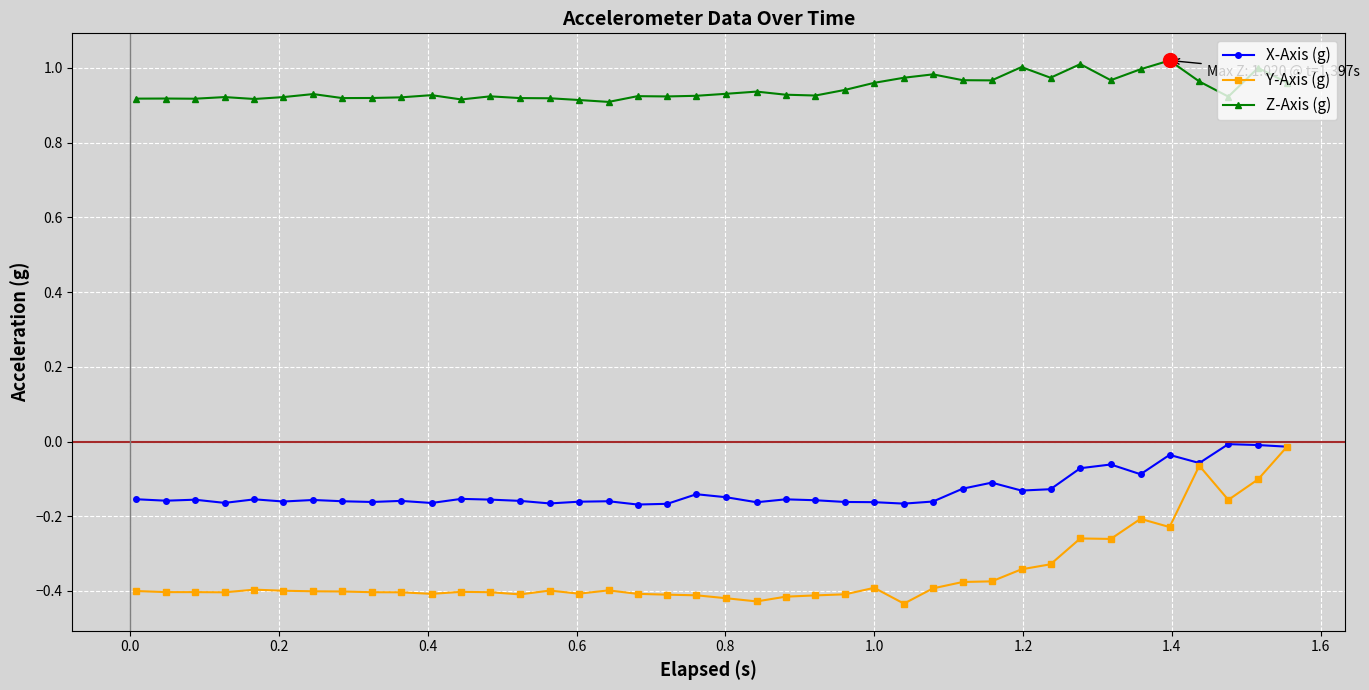

Which series has the largest total across all categories?

Z-Axis (g)